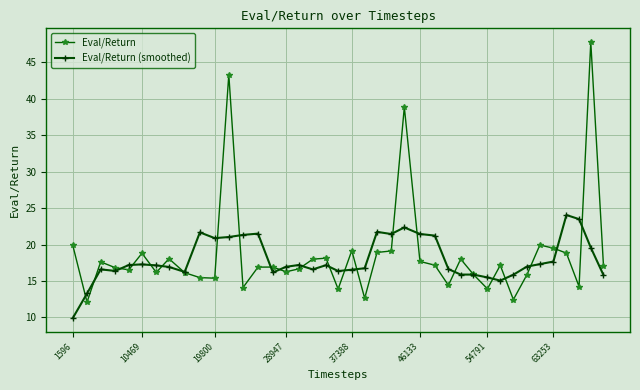

What is the minimum value for Eval/Return?

12.1